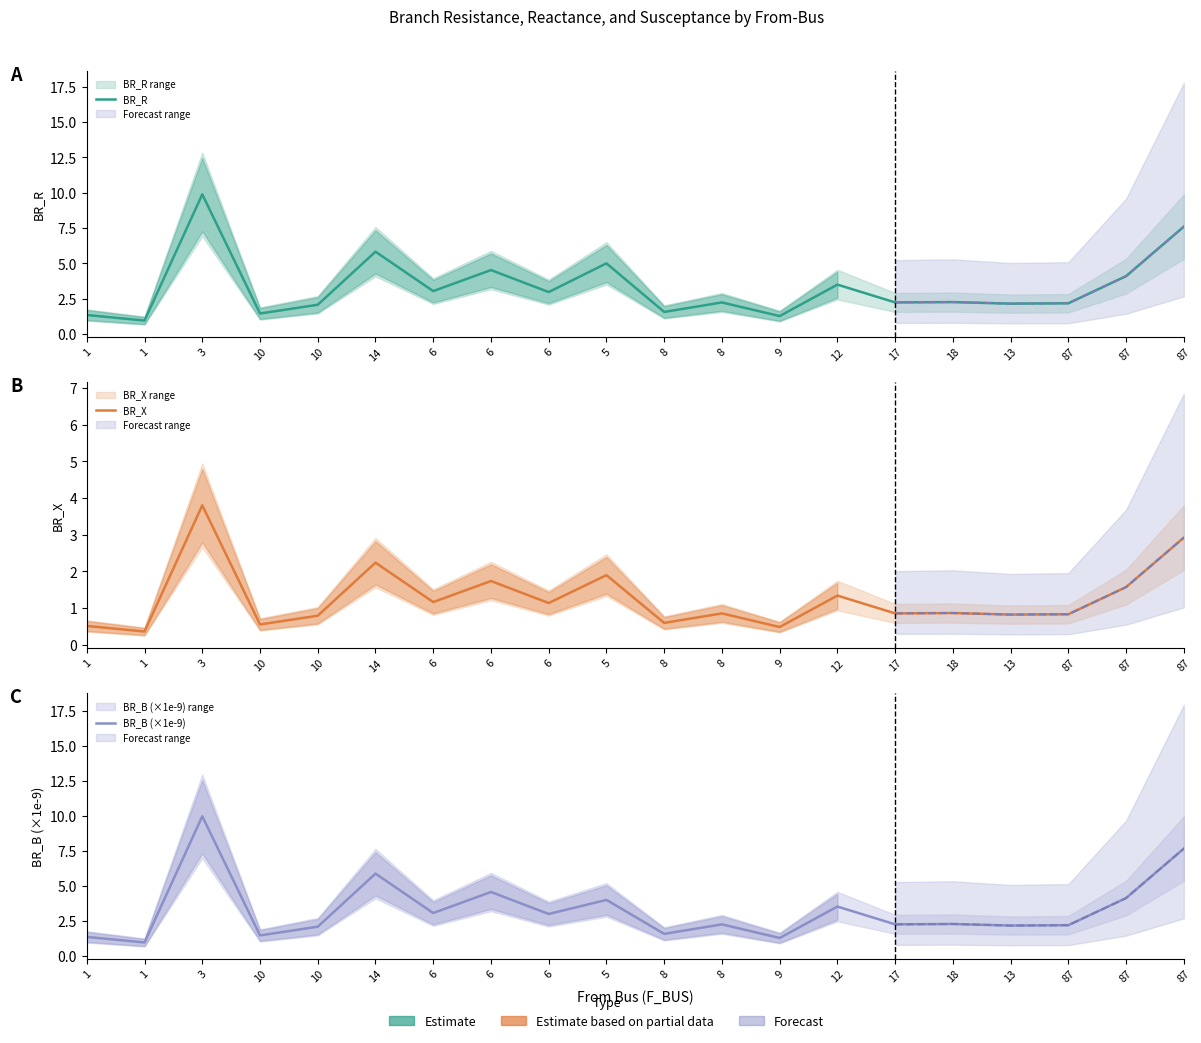

Between 87 and 87, which series saw the biggest shift?

BR_B (×1e-9)